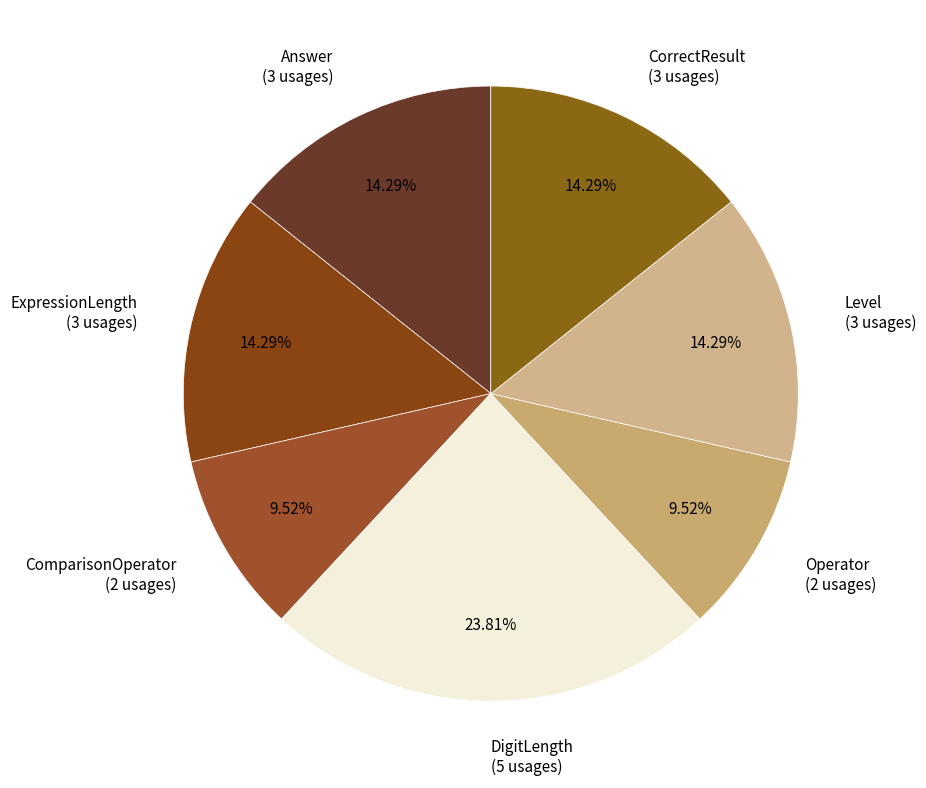

Combined, what portion of the pie is DigitLength and ExpressionLength?

38.1%